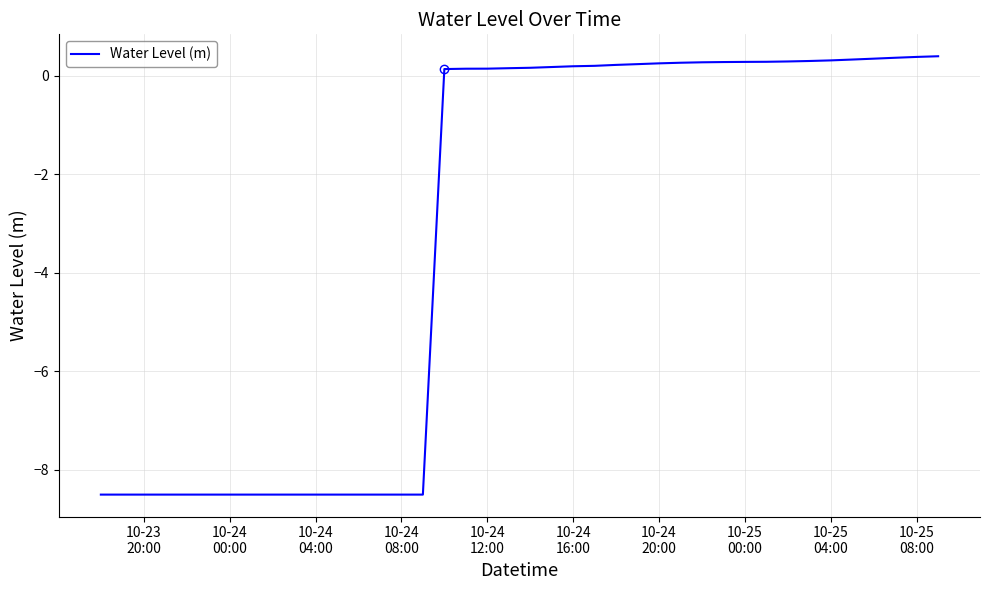

What is the average value?

-3.2